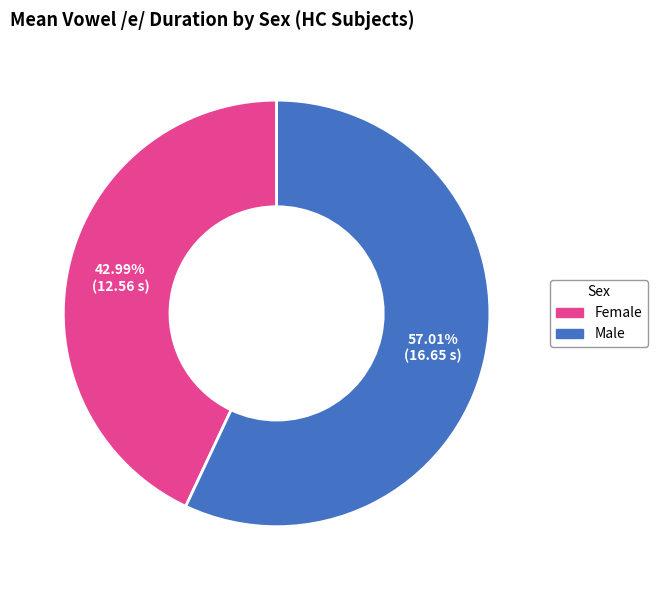

Is there a majority slice in this chart?

Yes